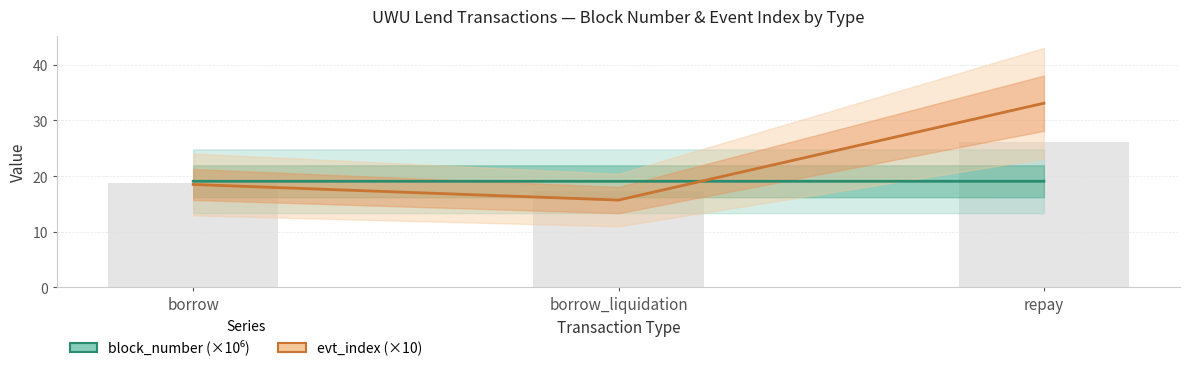

At borrow_liquidation, list the series in order from largest to smallest.

block_number (×10⁶), evt_index (×10)